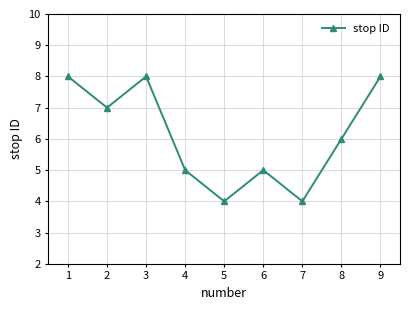

Reading left to right, list all the values displayed in this chart.

1=8	2=7	3=8	4=5	5=4	6=5	7=4	8=6	9=8